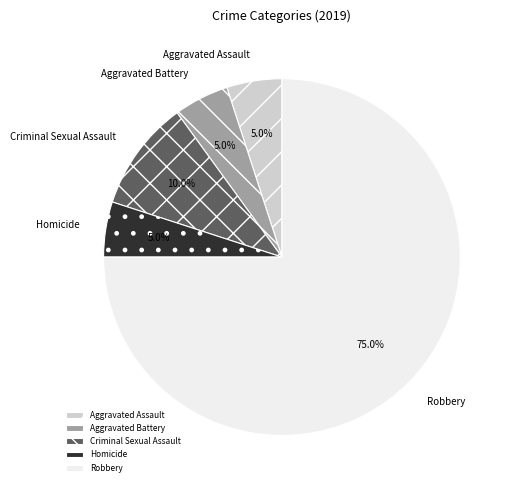

Is the sum of Homicide and Robbery greater than half?

Yes